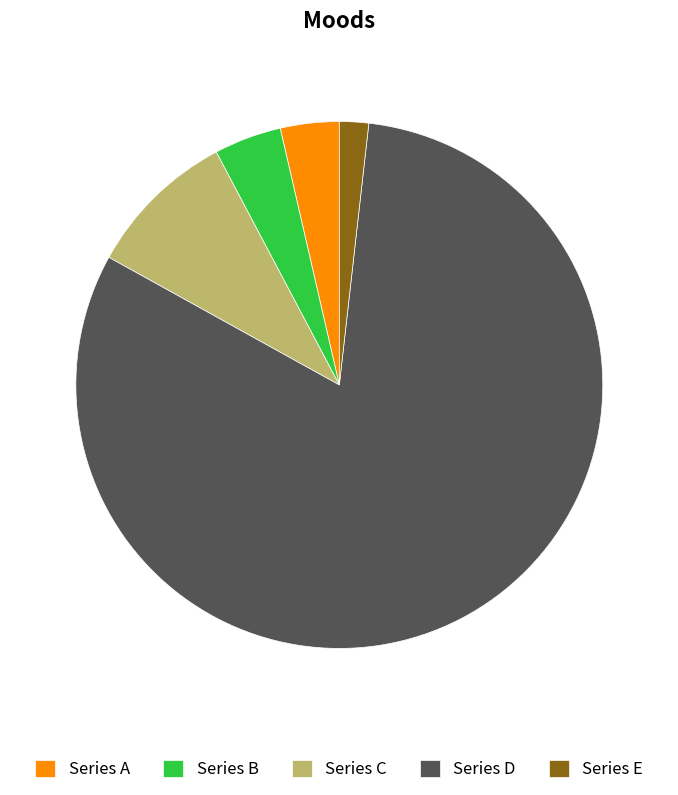

What is the largest slice in the pie chart?

Series D